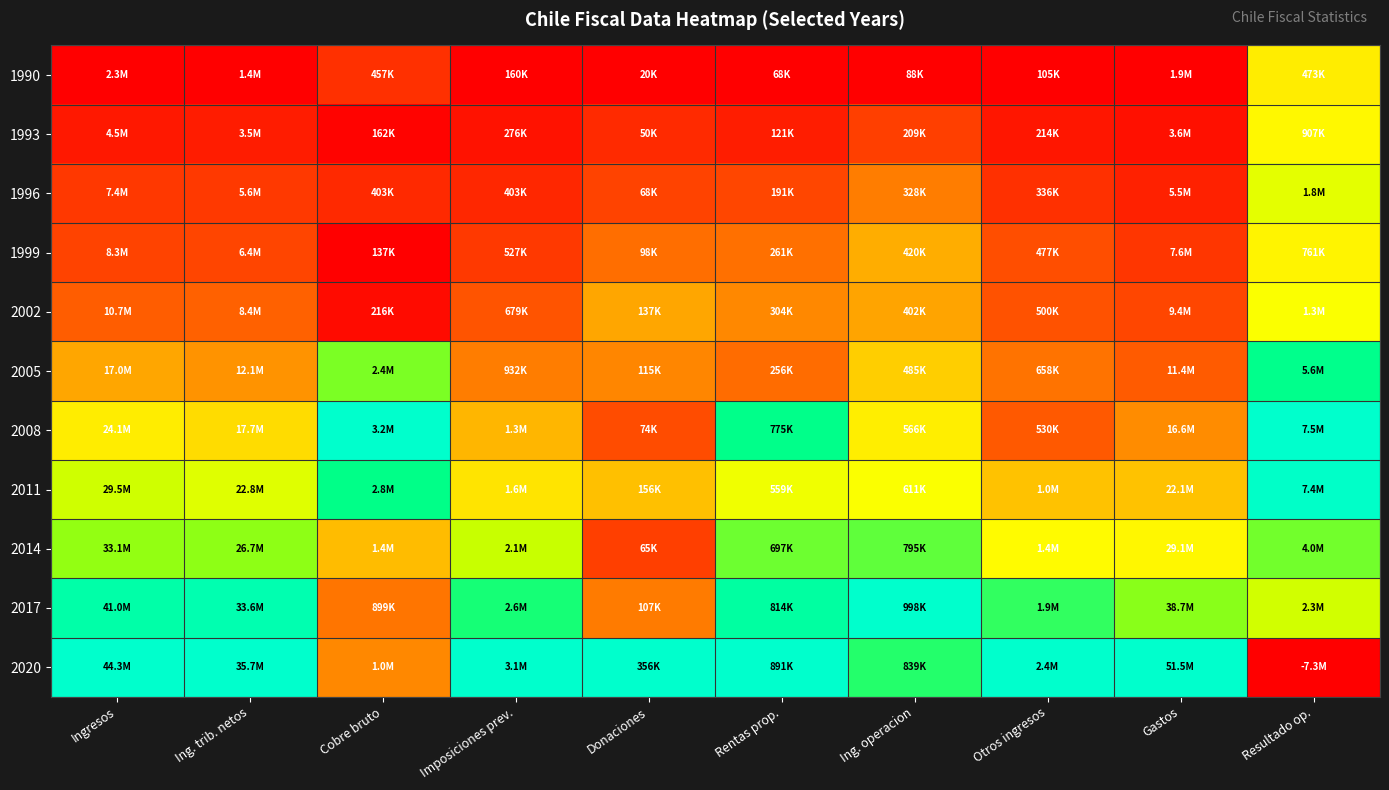

At which category does the chart reach its minimum across all series?

Ingresos